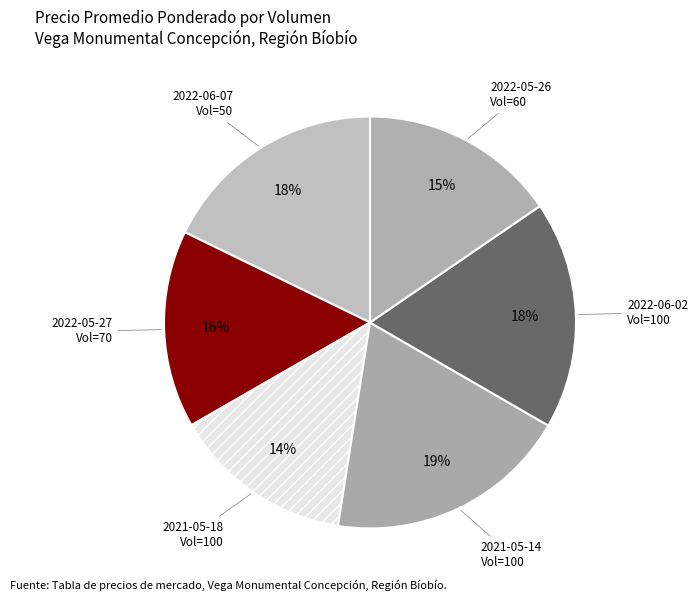

Do 2022-06-07 Vol=50 and 2021-05-14 Vol=100 together represent more than half of the pie?

No